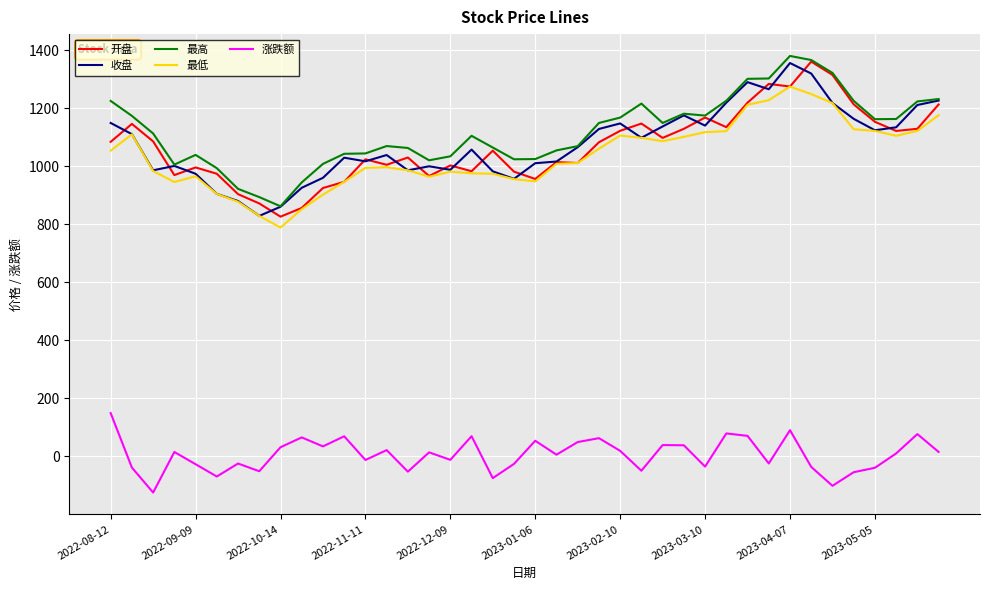

What is the maximum value shown in the chart?

1380.1